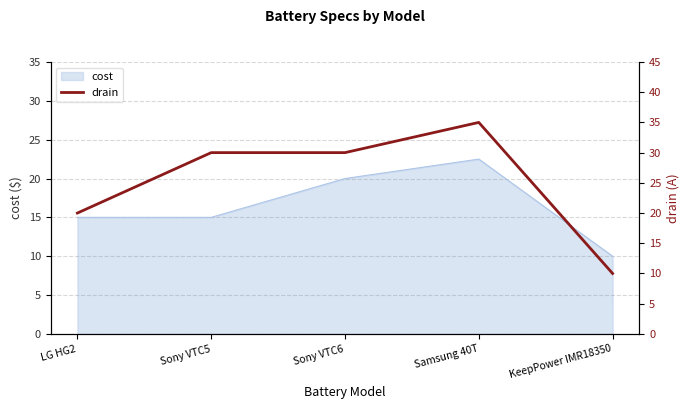

The value of cost at KeepPower IMR18350 is 10.0. True or false?

True